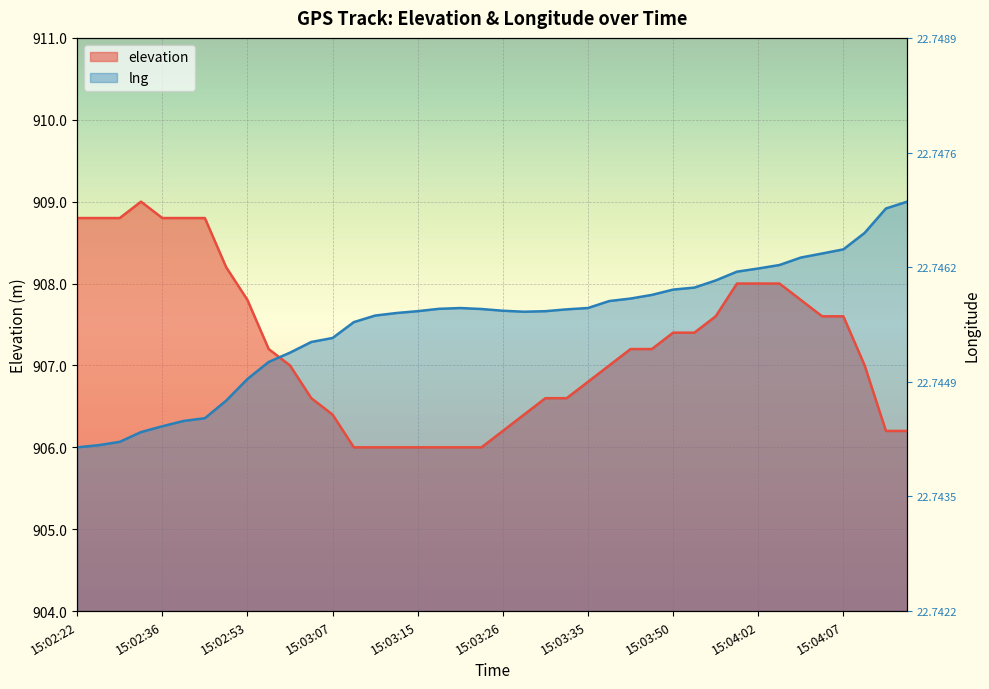

Which series ends up on top after the final intersection of lng and elevation?

lng